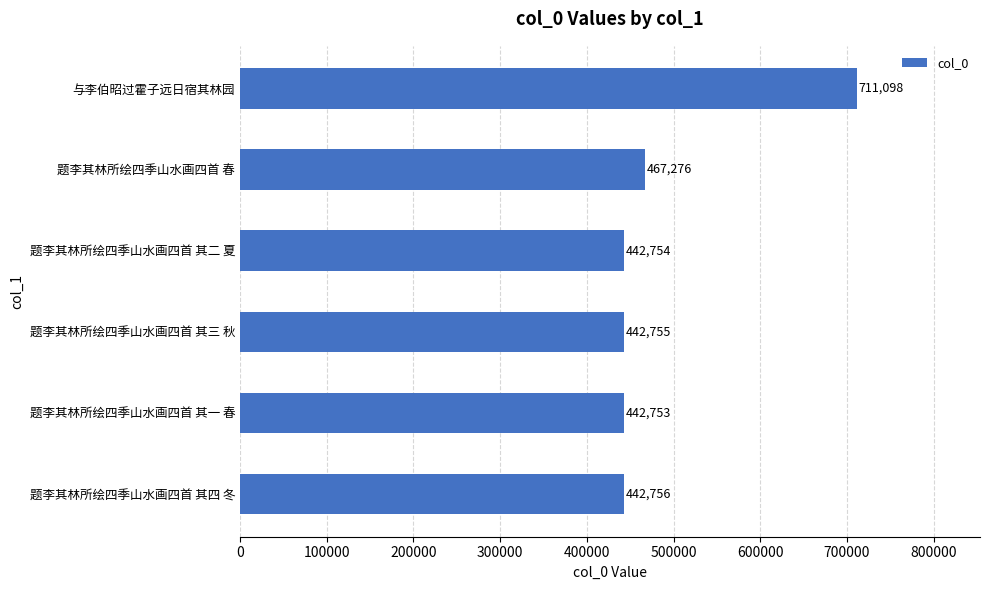

The chart shows a value of 711098 at 与李伯昭过霍子远日宿其林园. True or false?

True